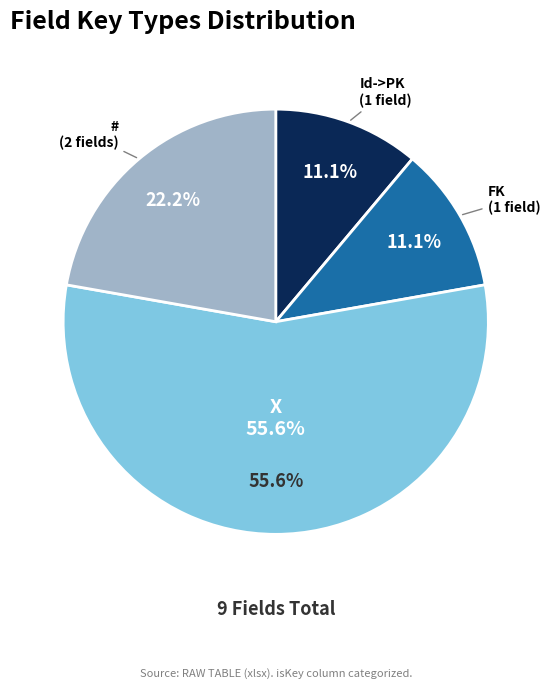

Which slice is the largest?

X